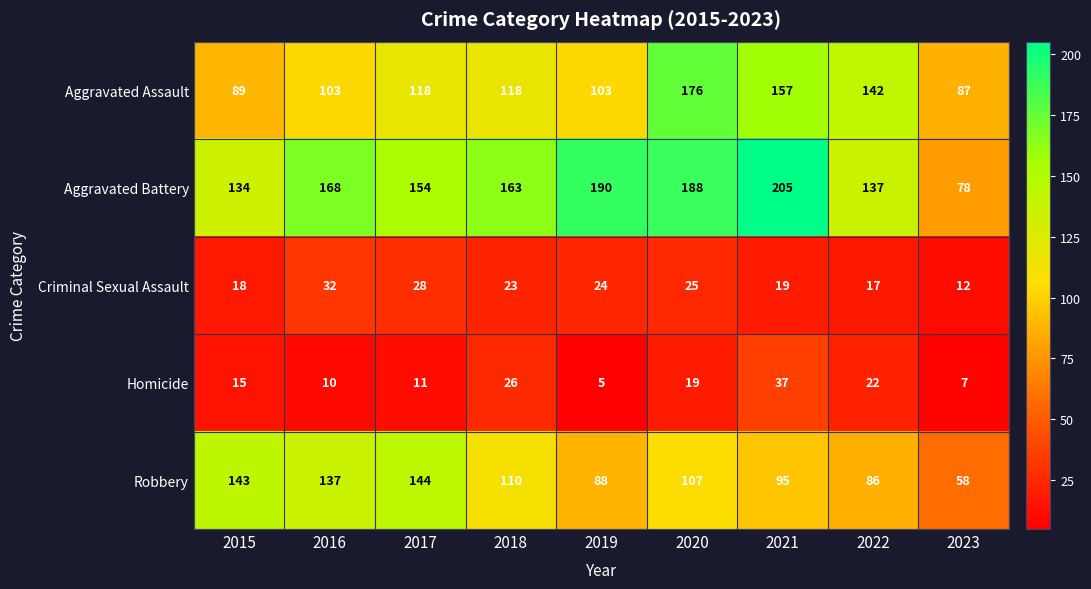

Which series has the largest range (max minus min)?

Aggravated Battery